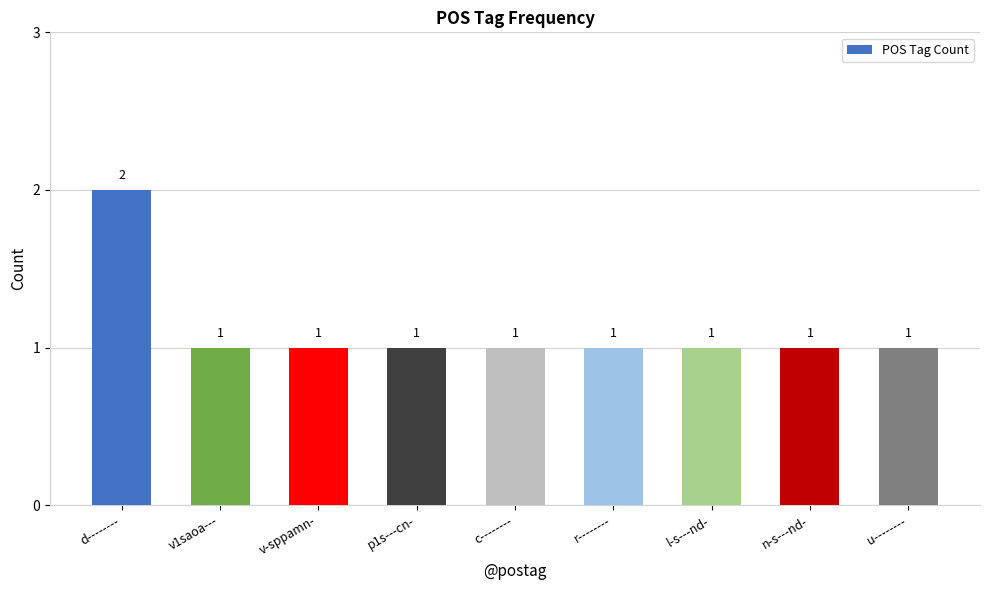

What is the smallest value displayed?

1